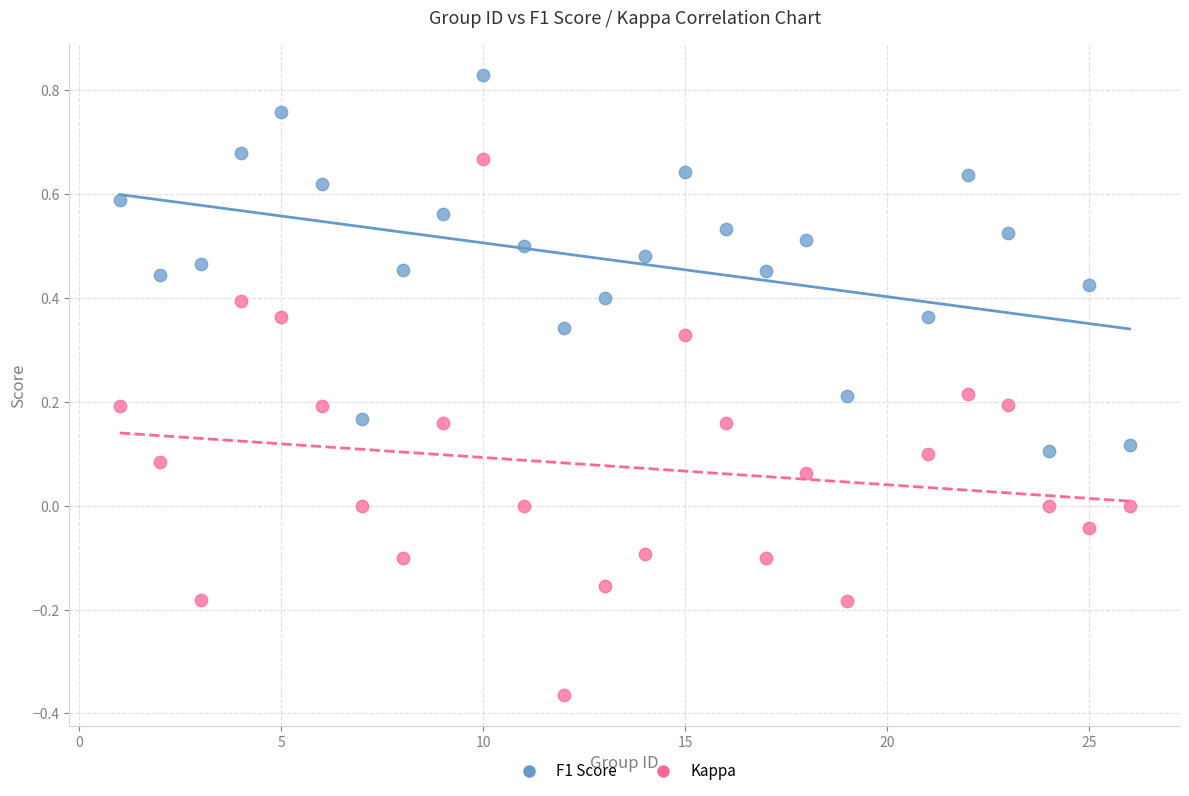

Across all data points, what is the range of X values (max minus min)?

25.0